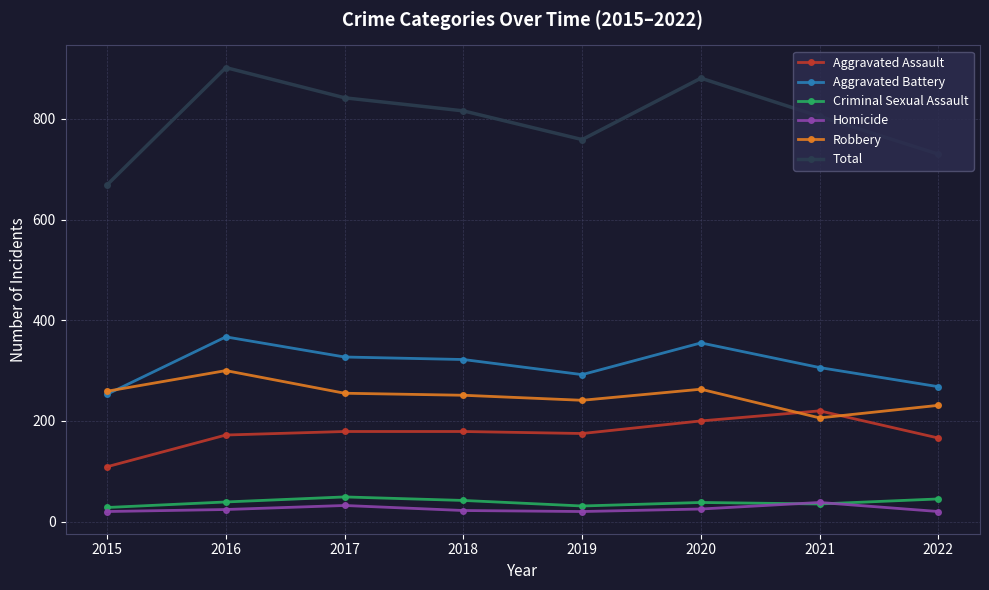

What is the value of the Homicide point at the 3rd from the left?

32